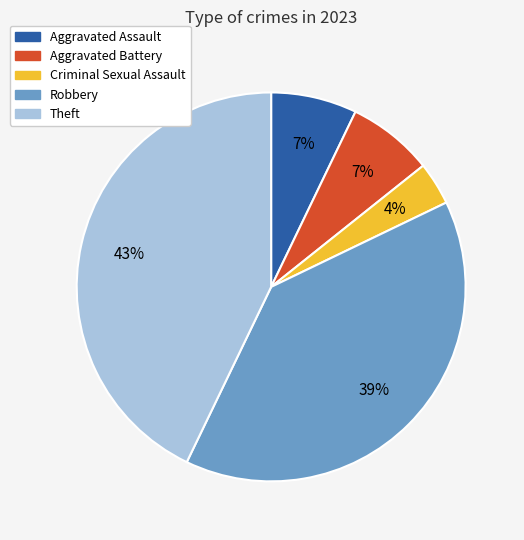

Which slice is the smallest?

Criminal Sexual Assault